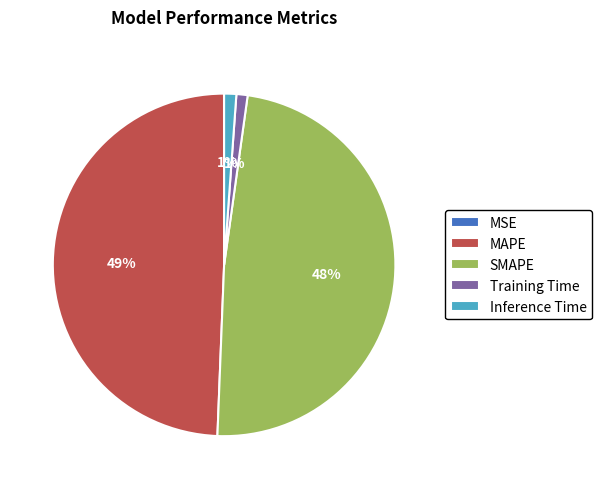

Is there any slice that represents more than half of the pie?

No